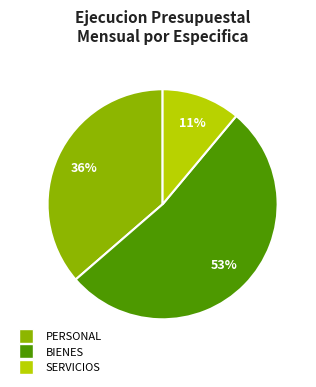

To the nearest percent, what percentage of the pie is PERSONAL?

36%